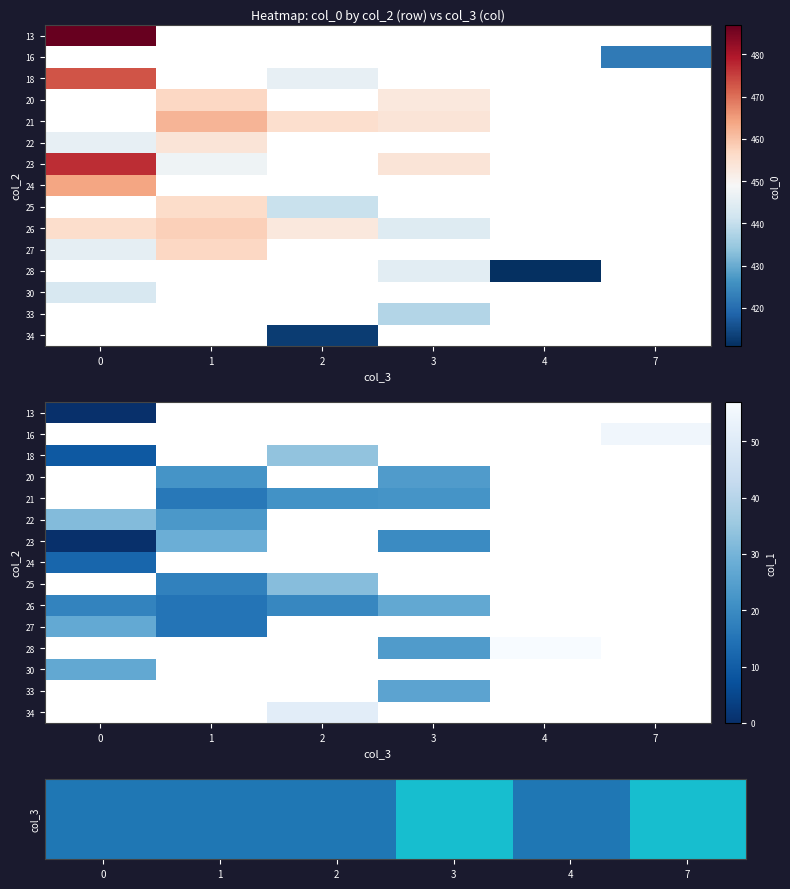

How many data points in 23 are less than 20?

1